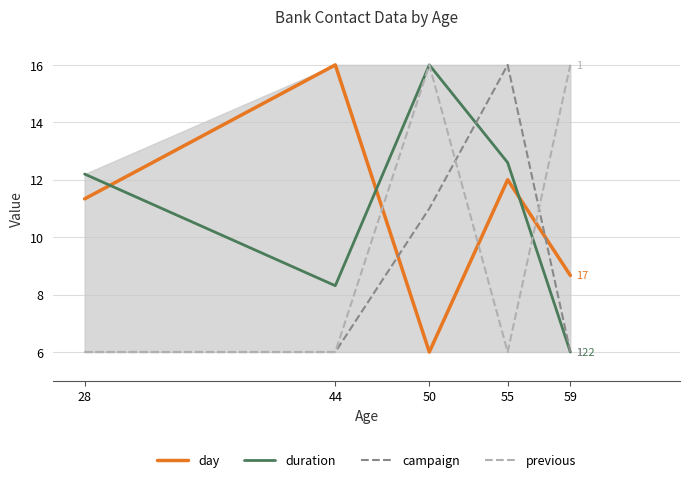

How many categories are shown in the chart?

5